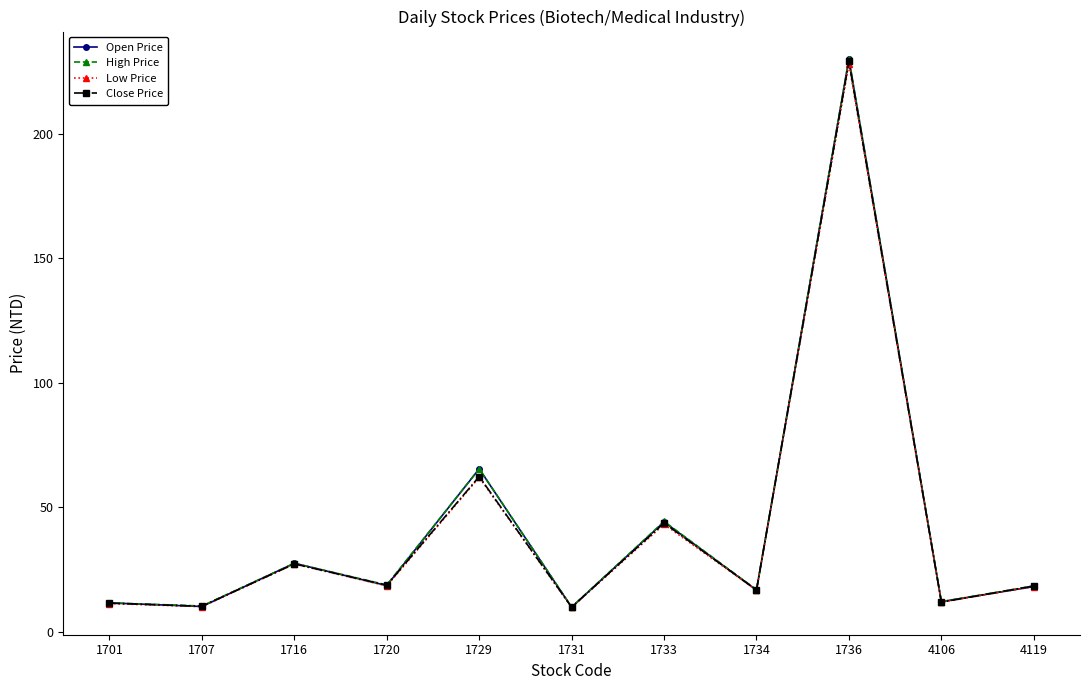

The High Price series shows 10.1 at 1731. True or false?

True